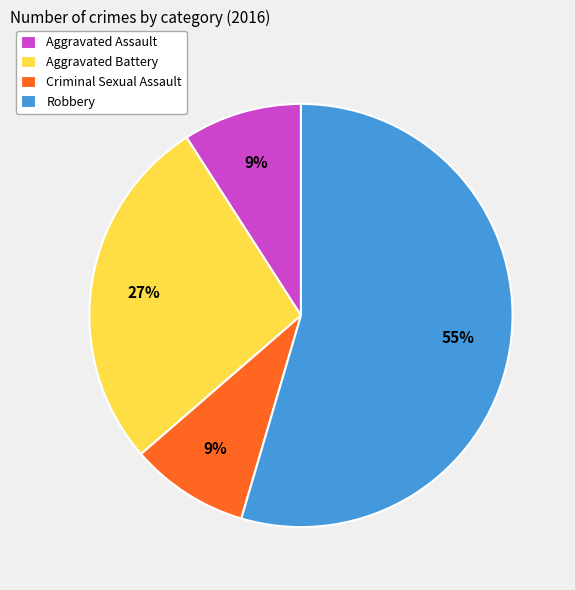

Which category accounts for the majority?

Robbery